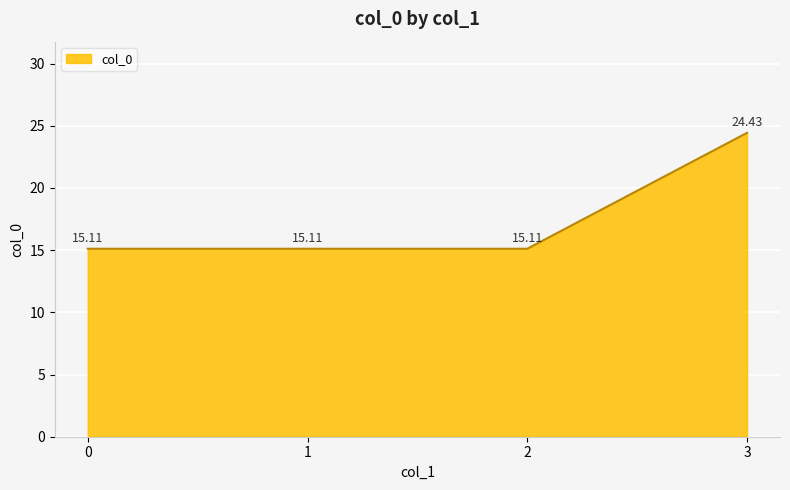

True or false: the data has more than 2 interior local peaks.

False